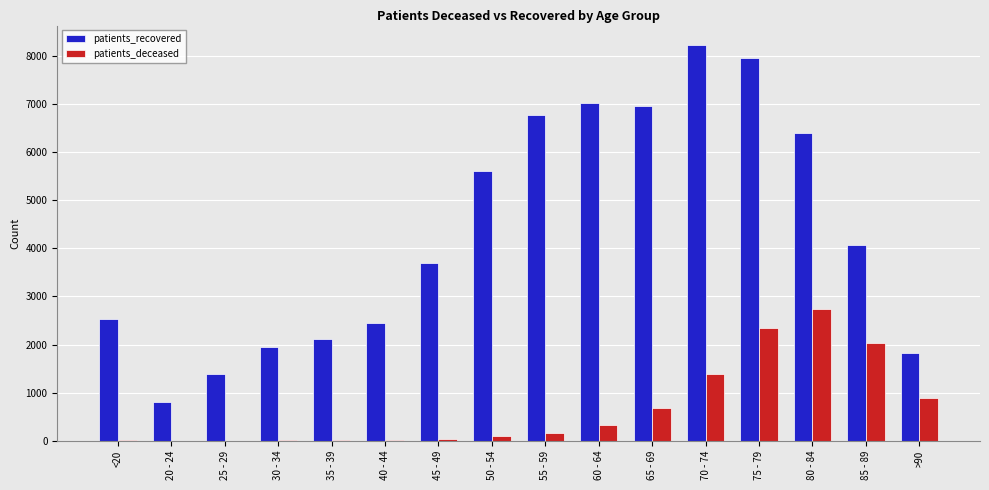

The value of patients_recovered at 45 - 49 is 3702. True or false?

True